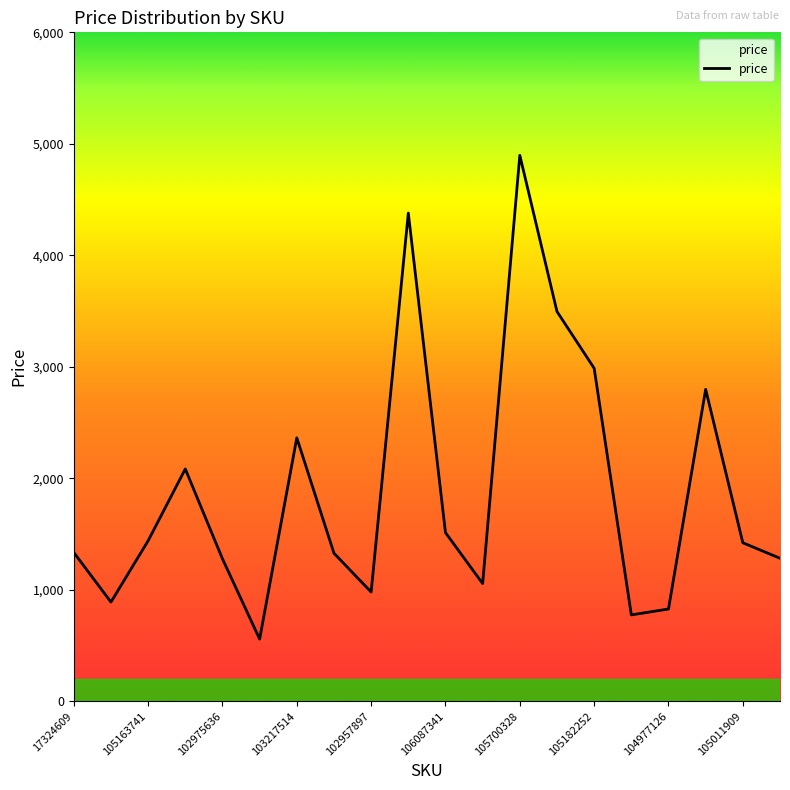

What is the difference between the maximum and minimum values?

4339